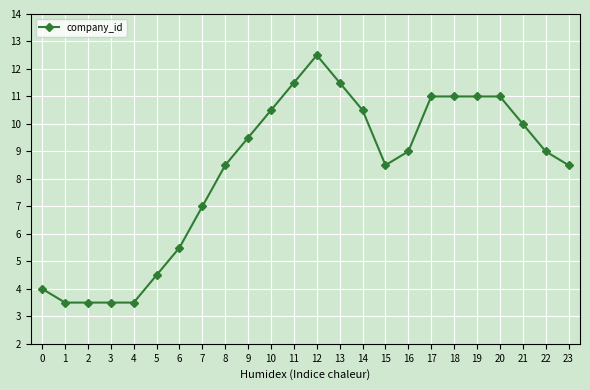

Where does the data first go above 9?

9